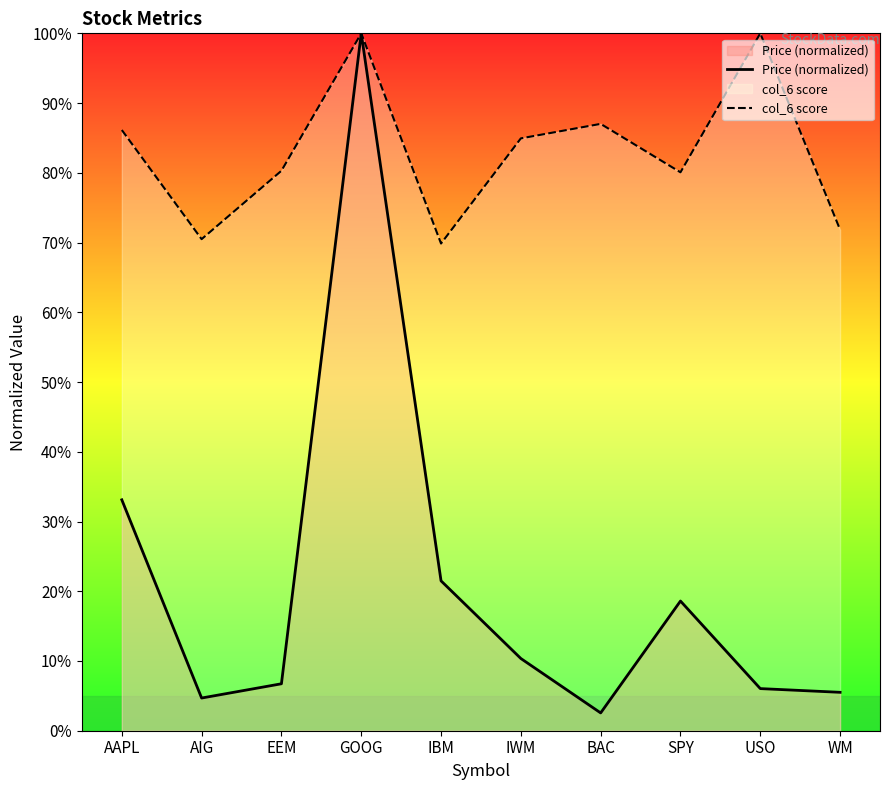

Reading left to right, list all the values displayed in this chart.

Price (normalized): AAPL=0.3	AIG=0.0	EEM=0.1	GOOG=1.0	IBM=0.2	IWM=0.1	BAC=0.0	SPY=0.2	USO=0.1	WM=0.1
col_6 score: AAPL=0.9	AIG=0.7	EEM=0.8	GOOG=1.0	IBM=0.7	IWM=0.8	BAC=0.9	SPY=0.8	USO=1.0	WM=0.7